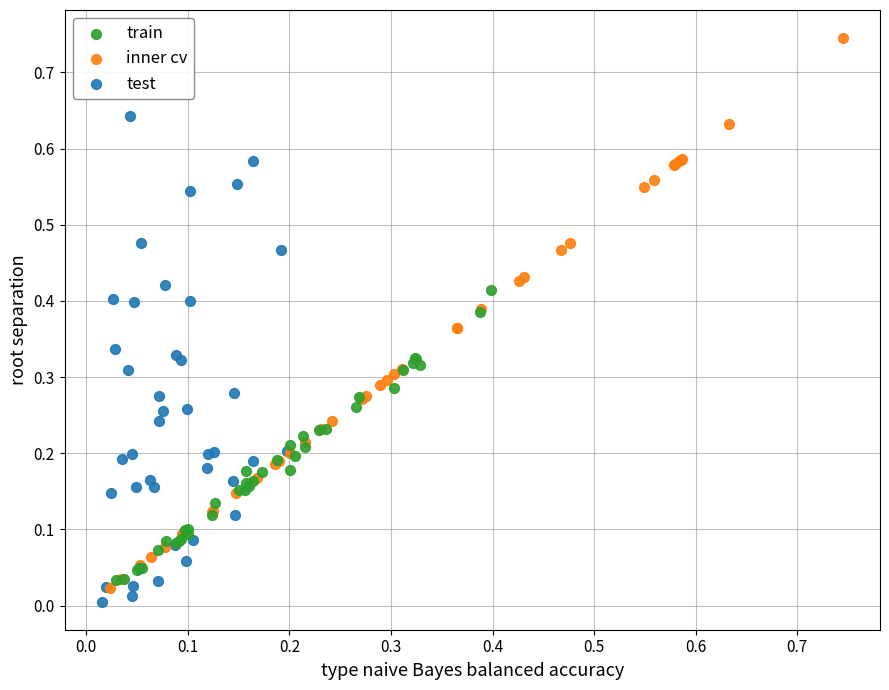

Which series reaches the maximum Y coordinate?

inner cv